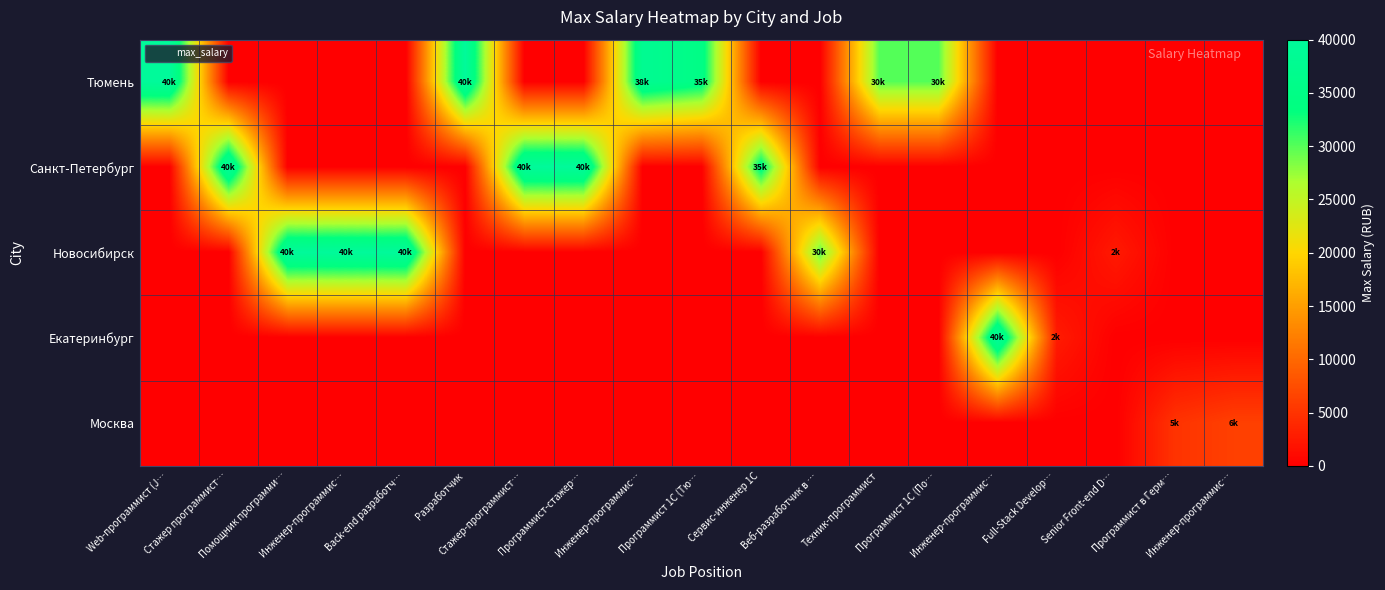

What is the difference between the highest and lowest values at Сервис-инженер 1С?

35000